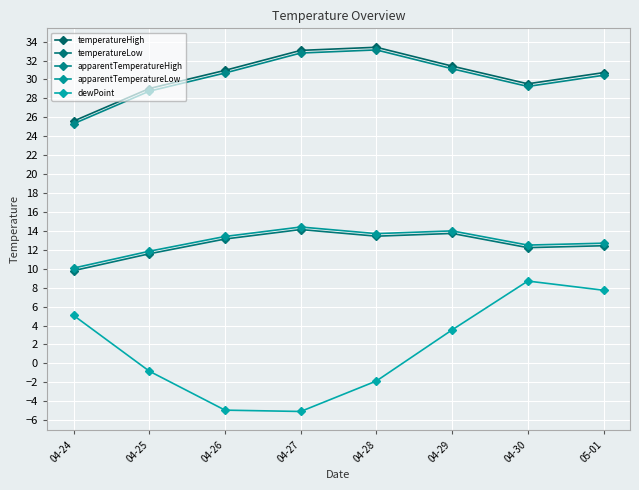

Which series has the largest range (max minus min)?

dewPoint